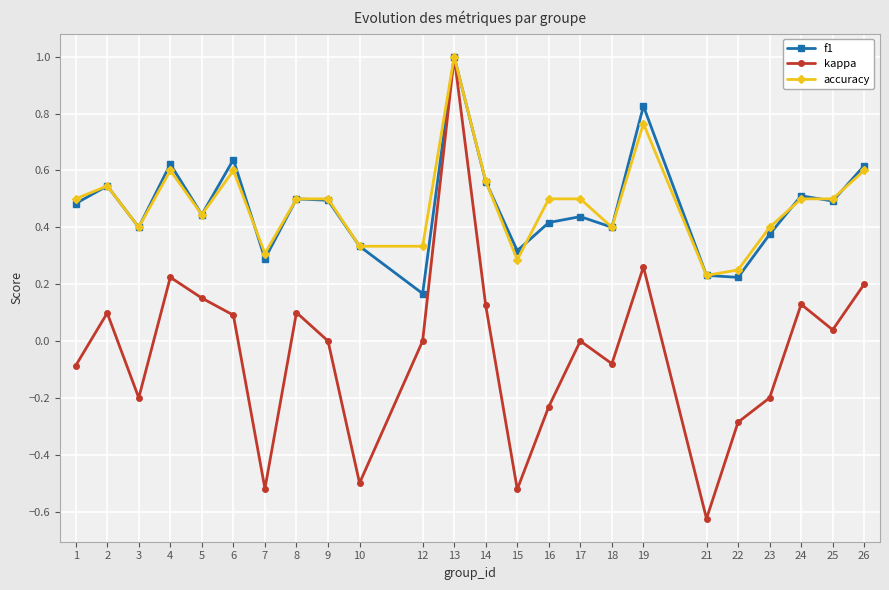

Between 12 and 15, which series saw the biggest shift?

kappa